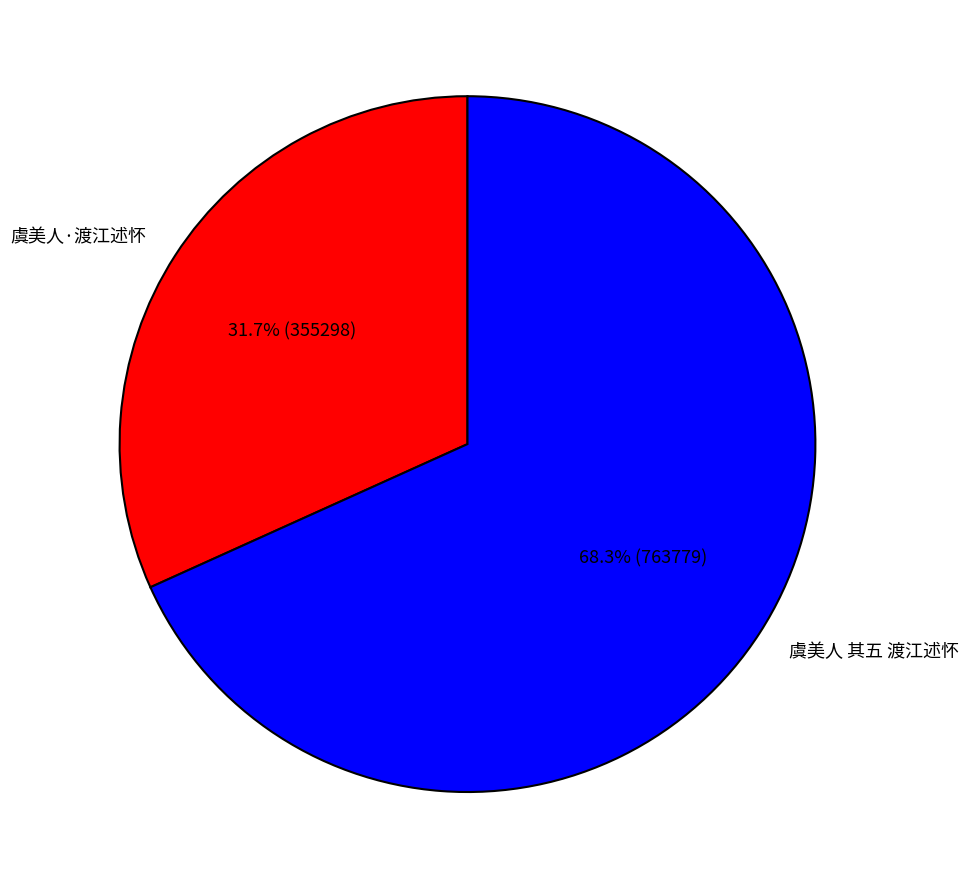

True or false: 虞美人·渡江述怀 accounts for 42% of the total.

False